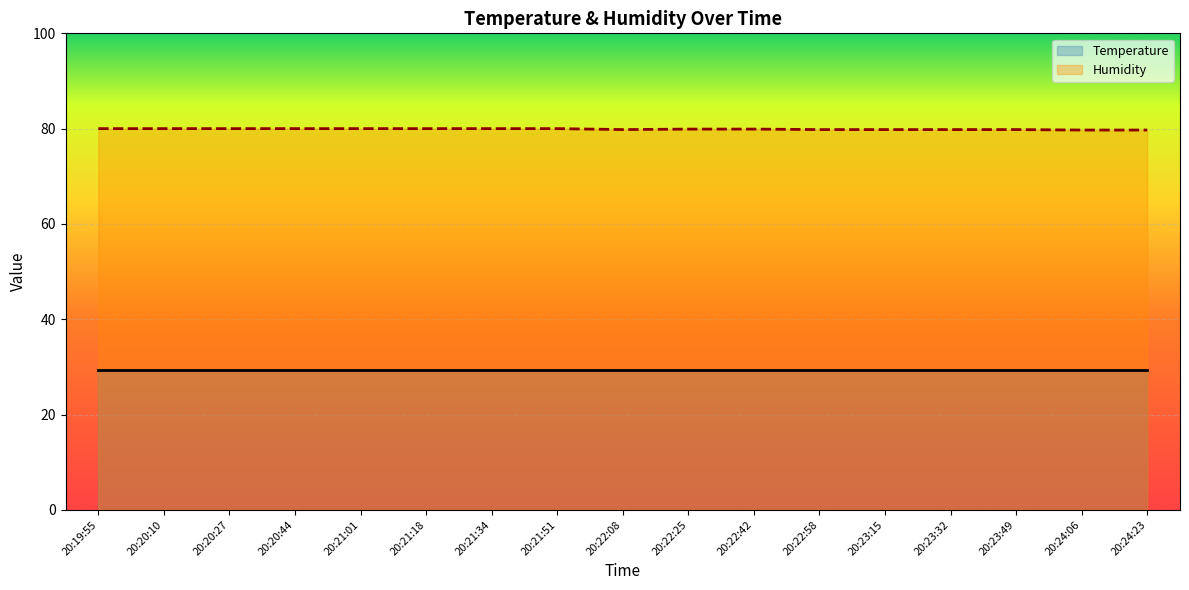

What is the label of the 12th point from the left?

20:22:58